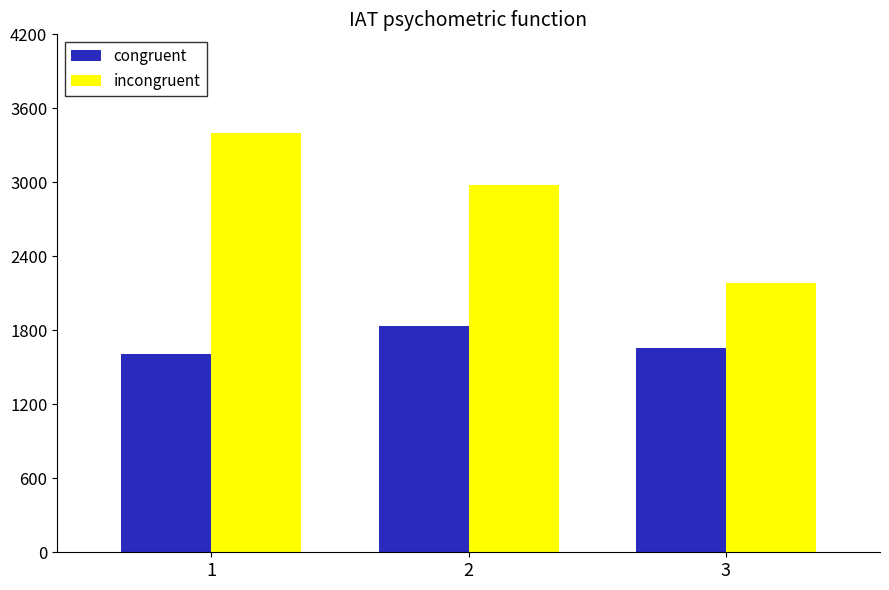

How many categories are shown in the chart?

3